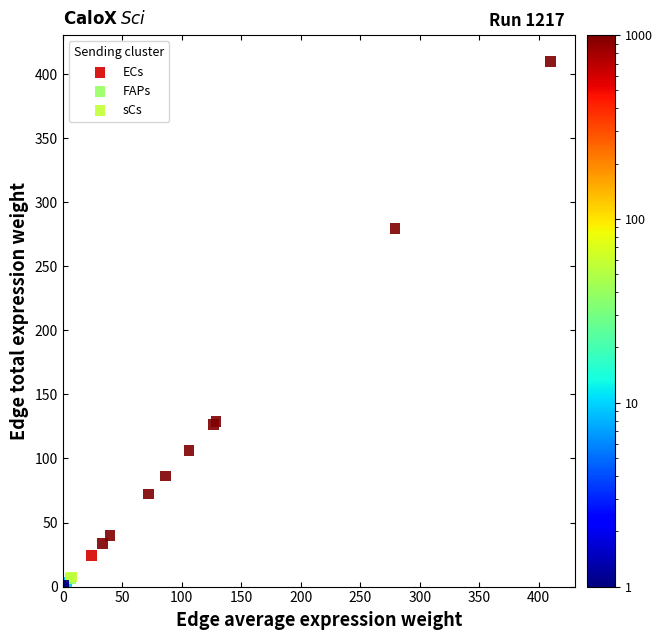

Which series reaches the maximum Y coordinate?

ECs